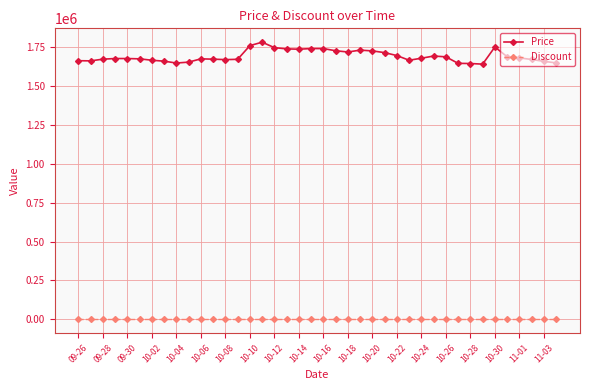

True or false: Price and Discount intersect in this chart.

False